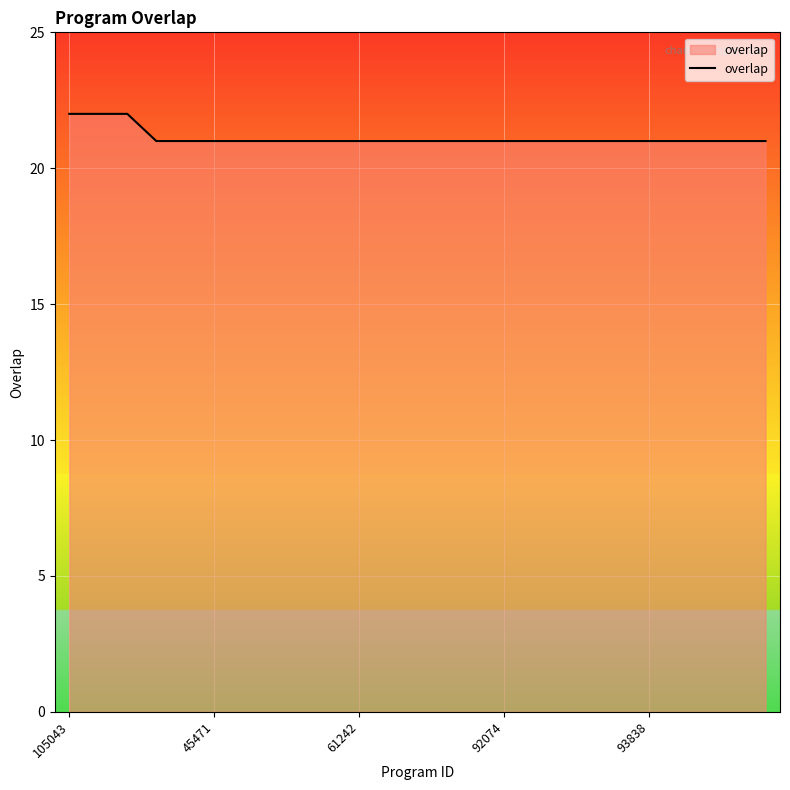

What is the smallest value displayed?

21